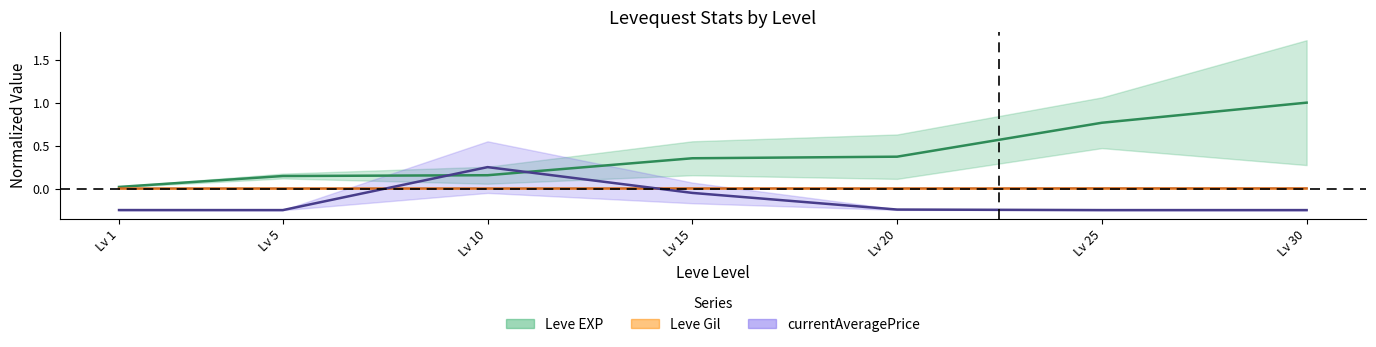

True or false: Leve EXP upper has a value of 0.1 at Lv 5.

True